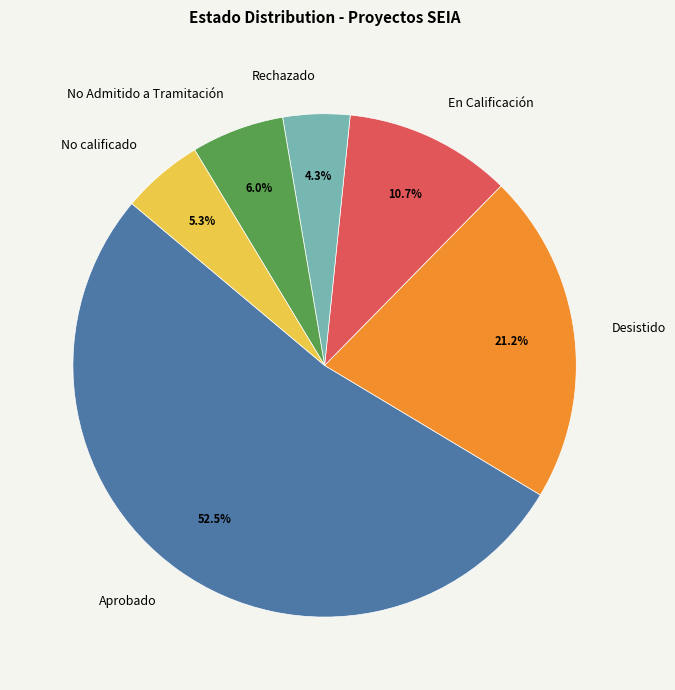

What percentage is the No calificado slice, to the nearest percent?

5%